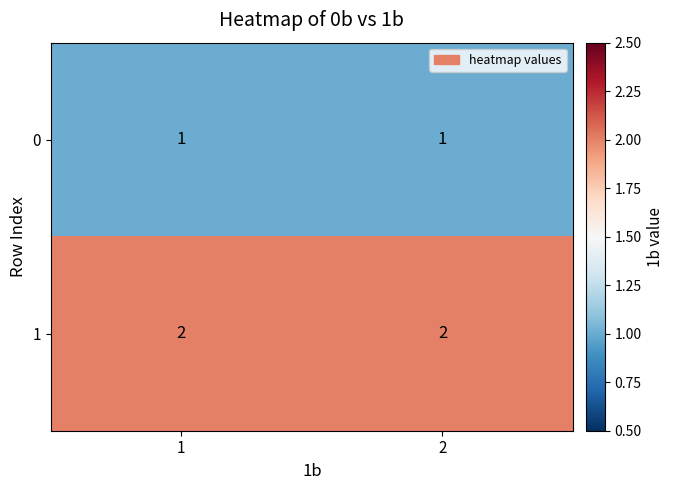

True or false: 1 has a value of 3 at 1.

False